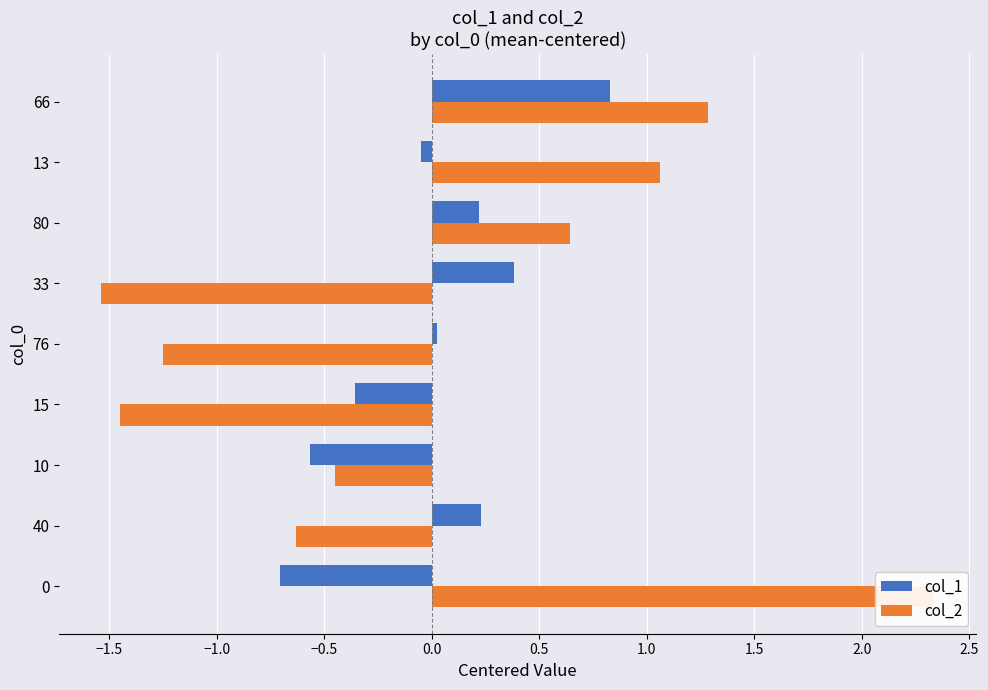

At how many categories does at least one series exceed 0?

7